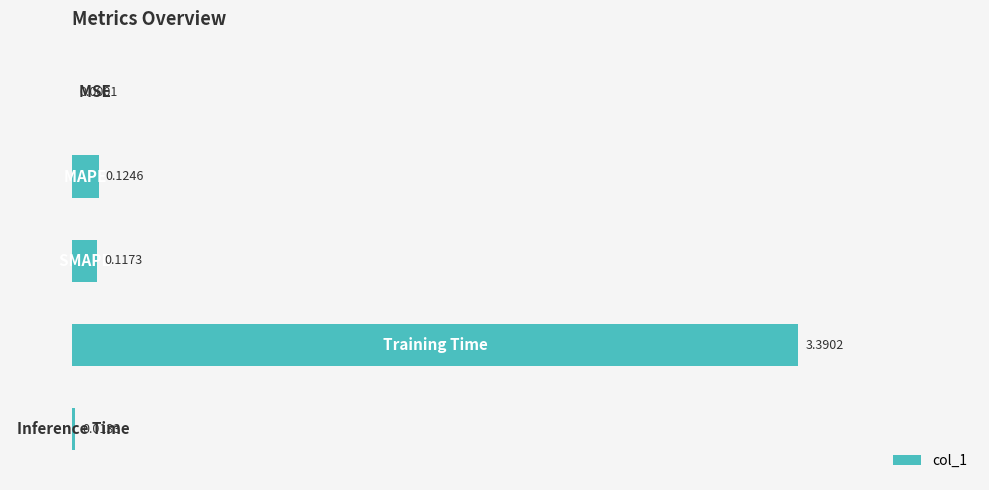

What is the sum of all values?

3.6